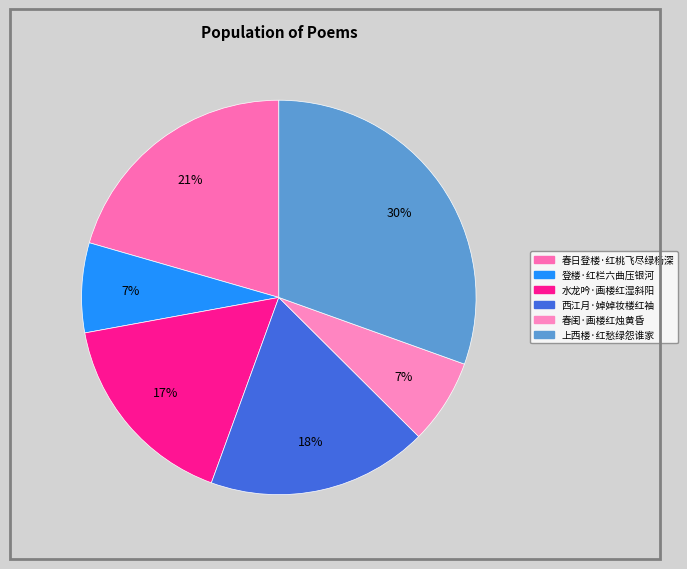

What is the smallest slice in the pie chart?

春闺·画楼红烛黄昏